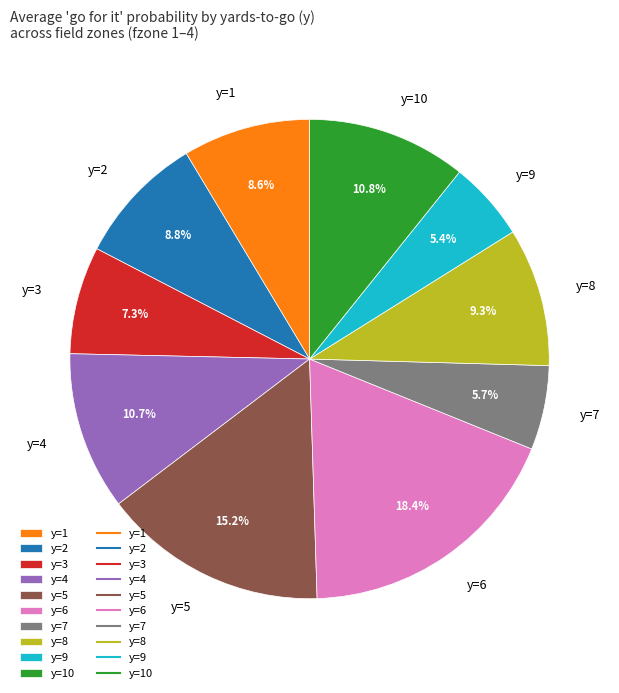

To the nearest percent, what percentage of the pie is y=9?

5%